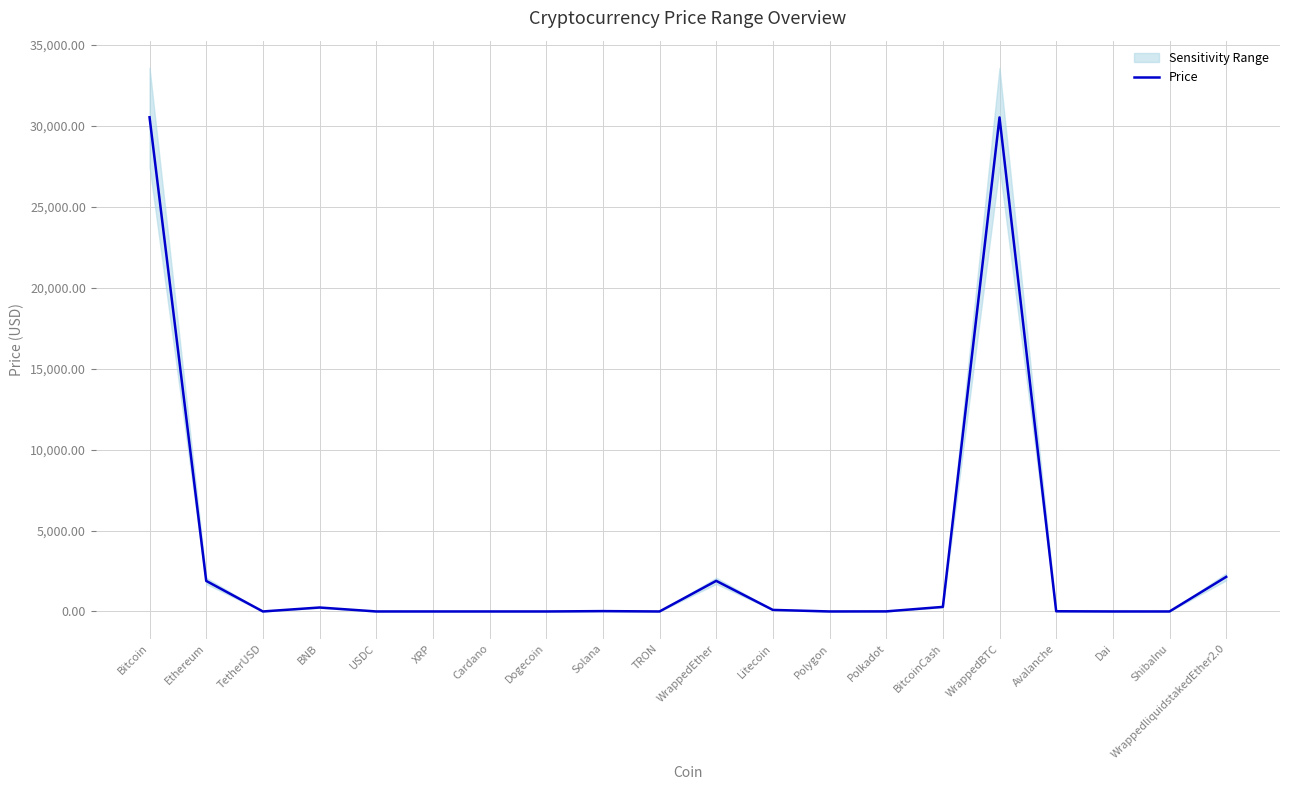

Where is the first local minimum?

TetherUSD